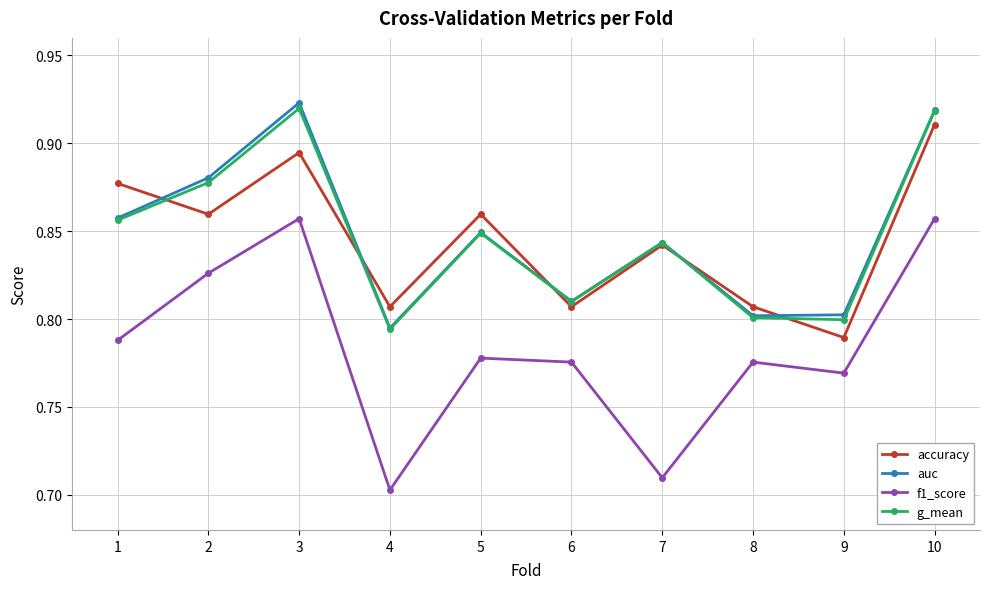

At which label does f1_score reach its minimum?

4